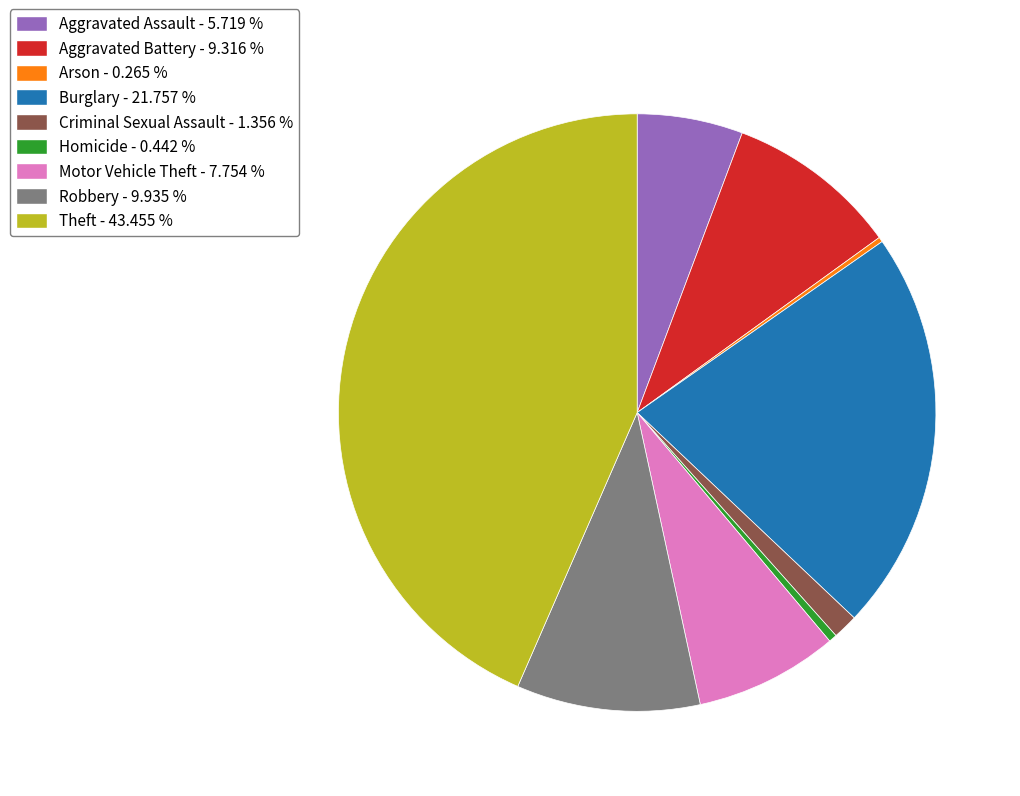

Between Criminal Sexual Assault - 1.356 % and Aggravated Battery - 9.316 %, which is larger?

Aggravated Battery - 9.316 %